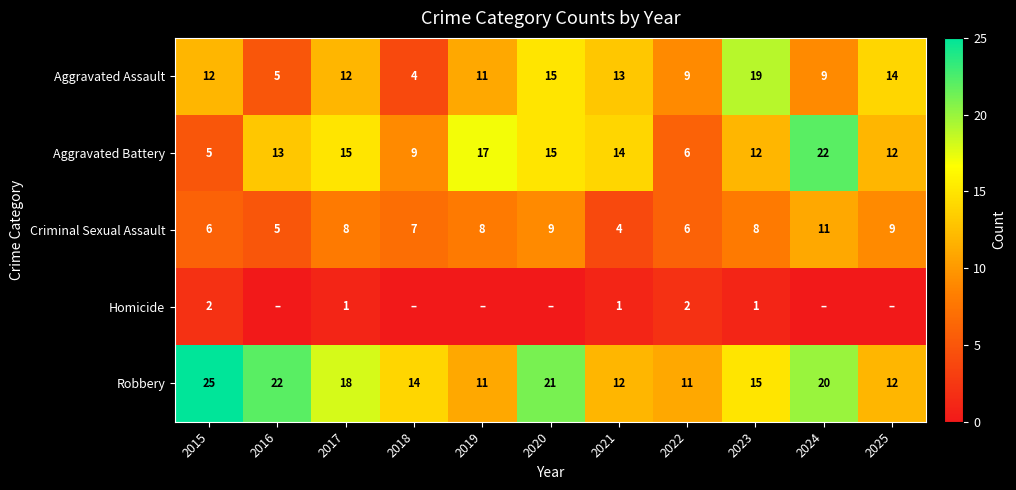

Is the value of Criminal Sexual Assault at 2023 greater than the value of Aggravated Battery at 2019?

No